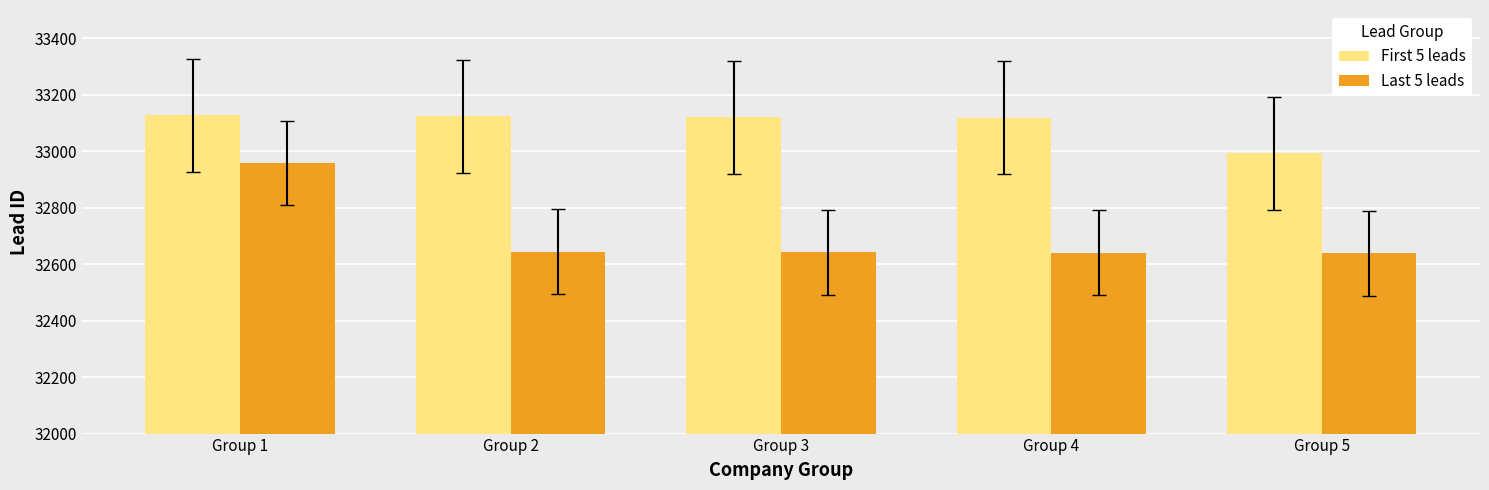

List the series in order of their peak value, highest first.

First 5 leads, Last 5 leads